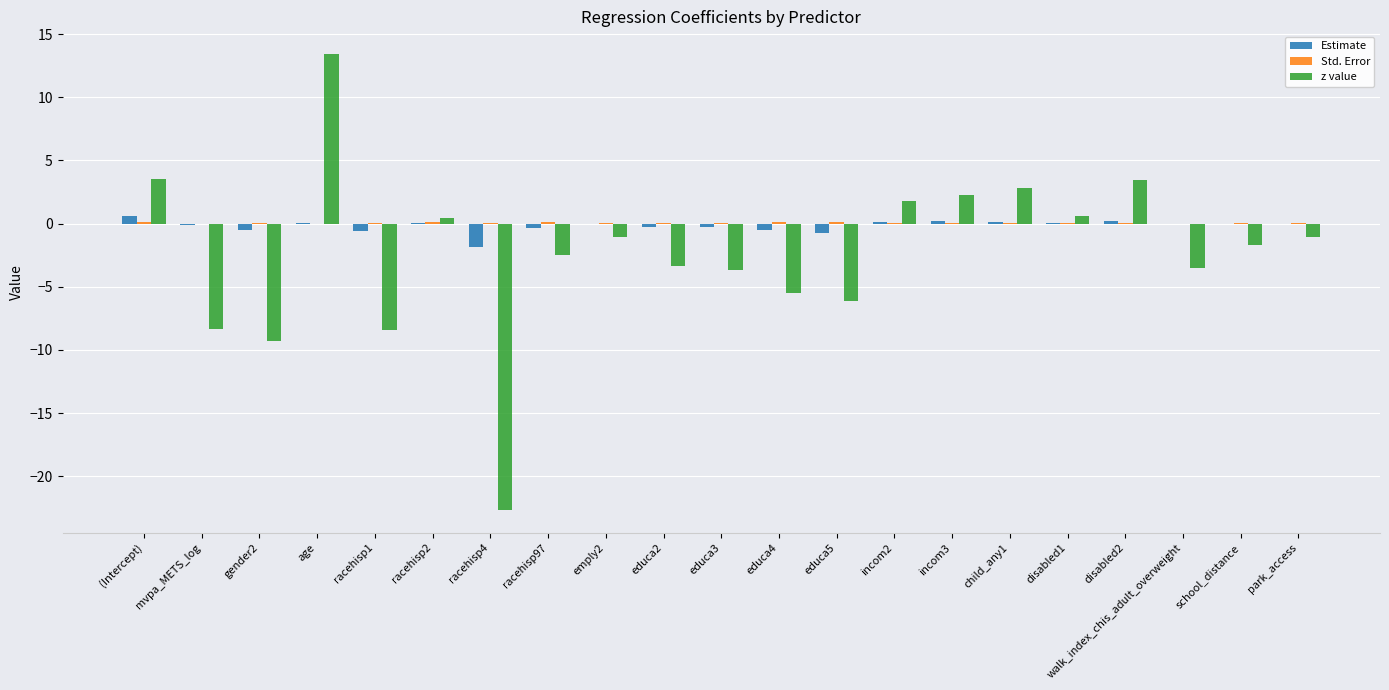

What is the maximum value shown in the chart?

13.4